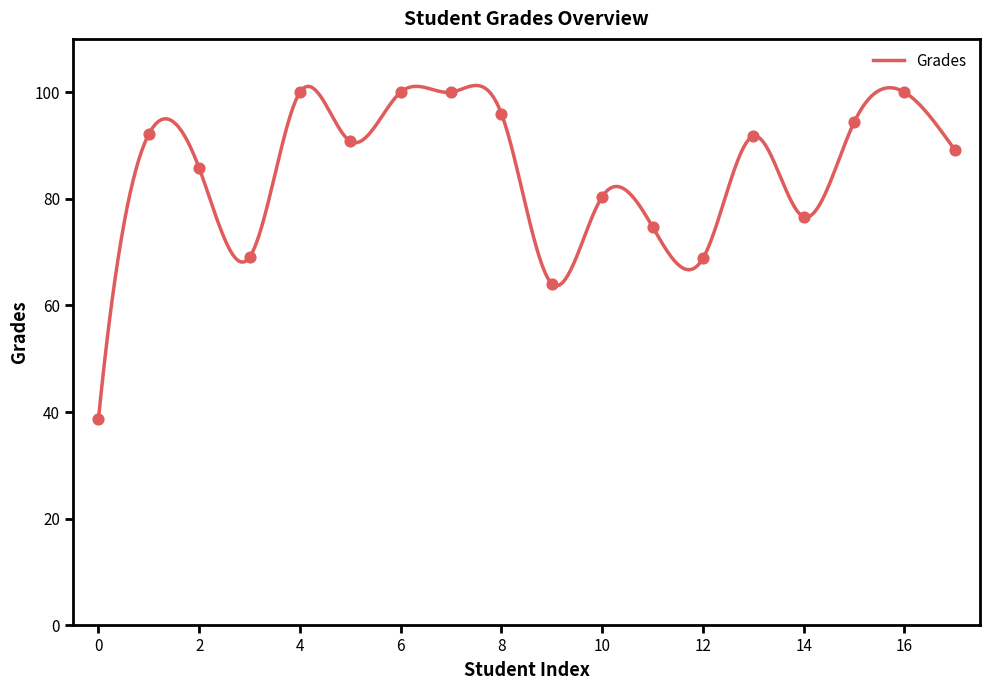

What is the change in value from 8 to 10?

-15.6